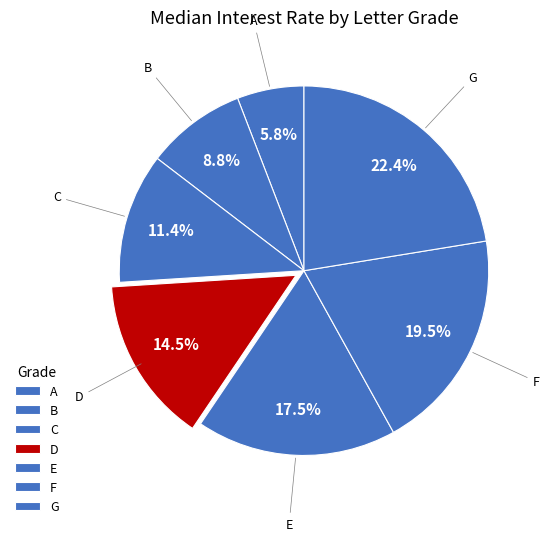

What is the largest slice in the pie chart?

G